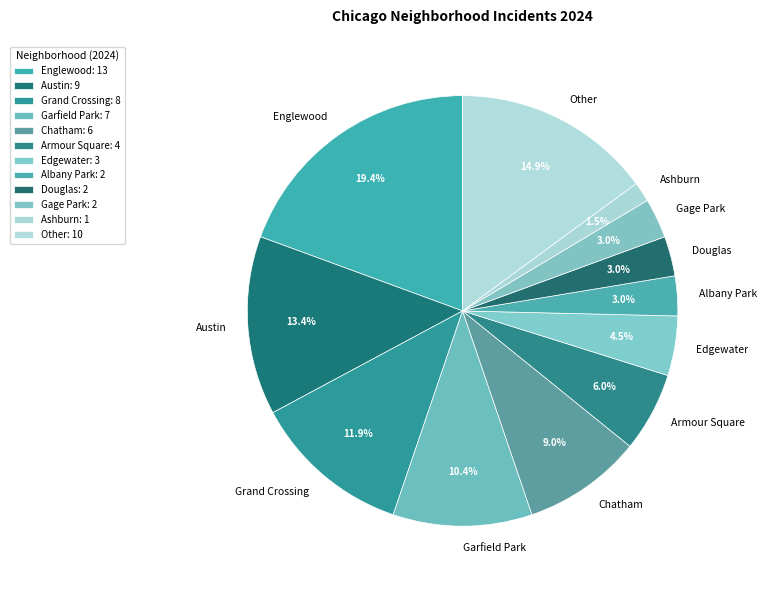

To the nearest percent, what is the difference between the largest and smallest slice percentages?

18%